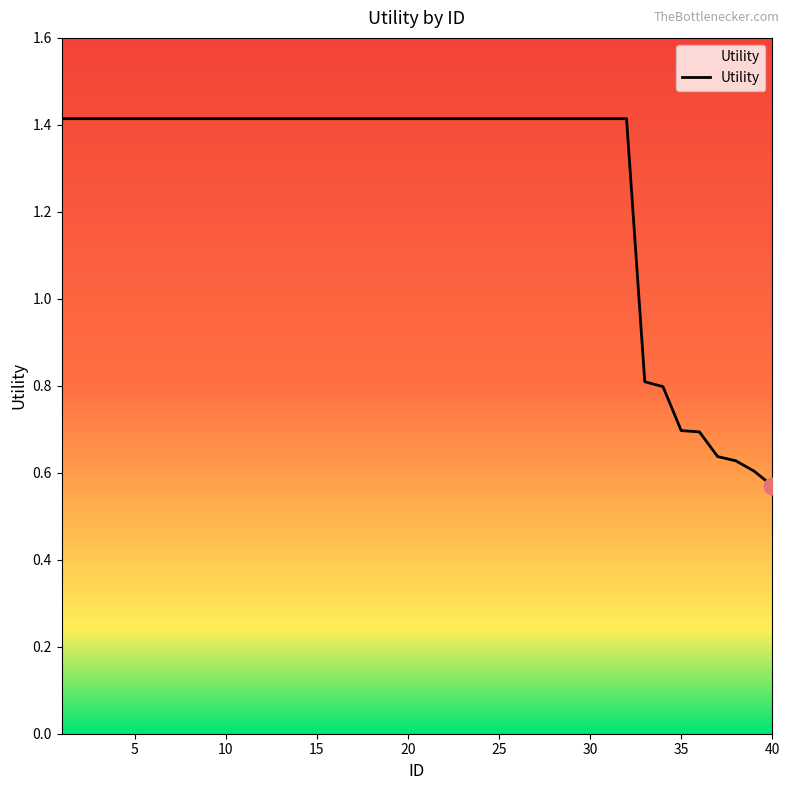

Approximately how many times larger is the value at 5 compared to 30?

1.0